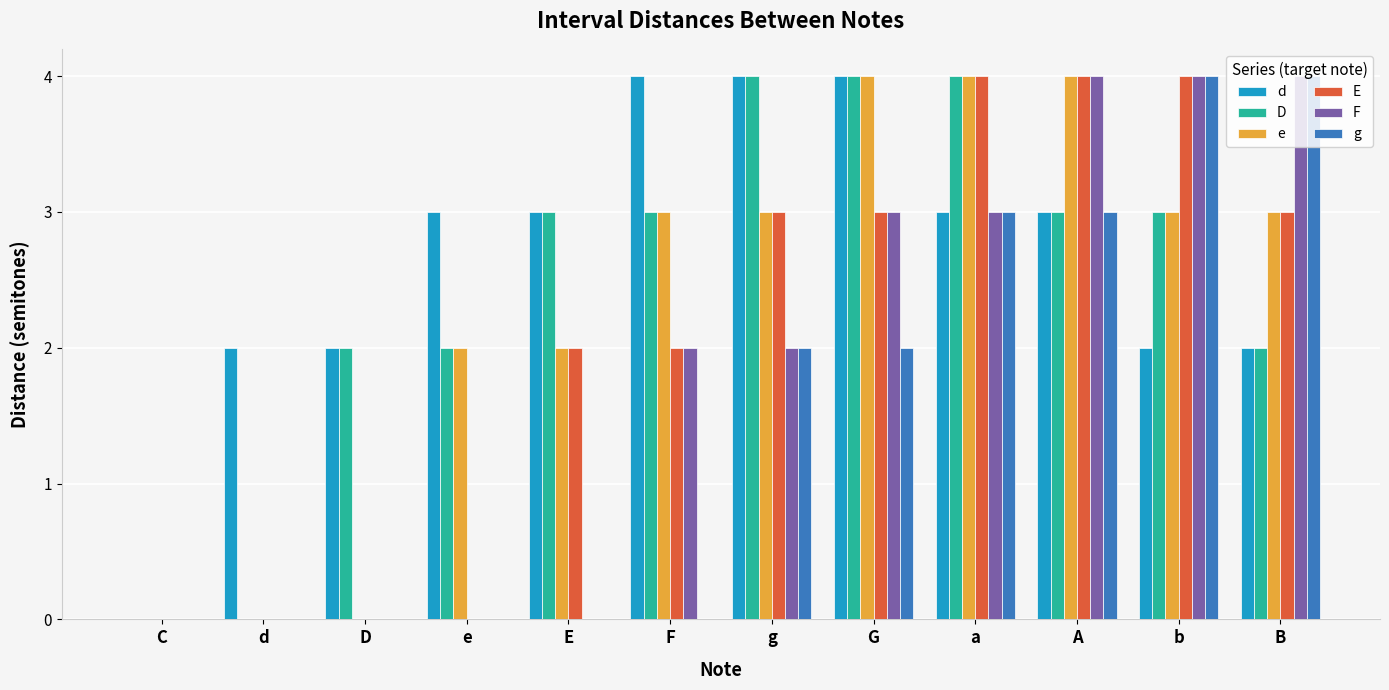

What is the sum of the E values at E and B?

5